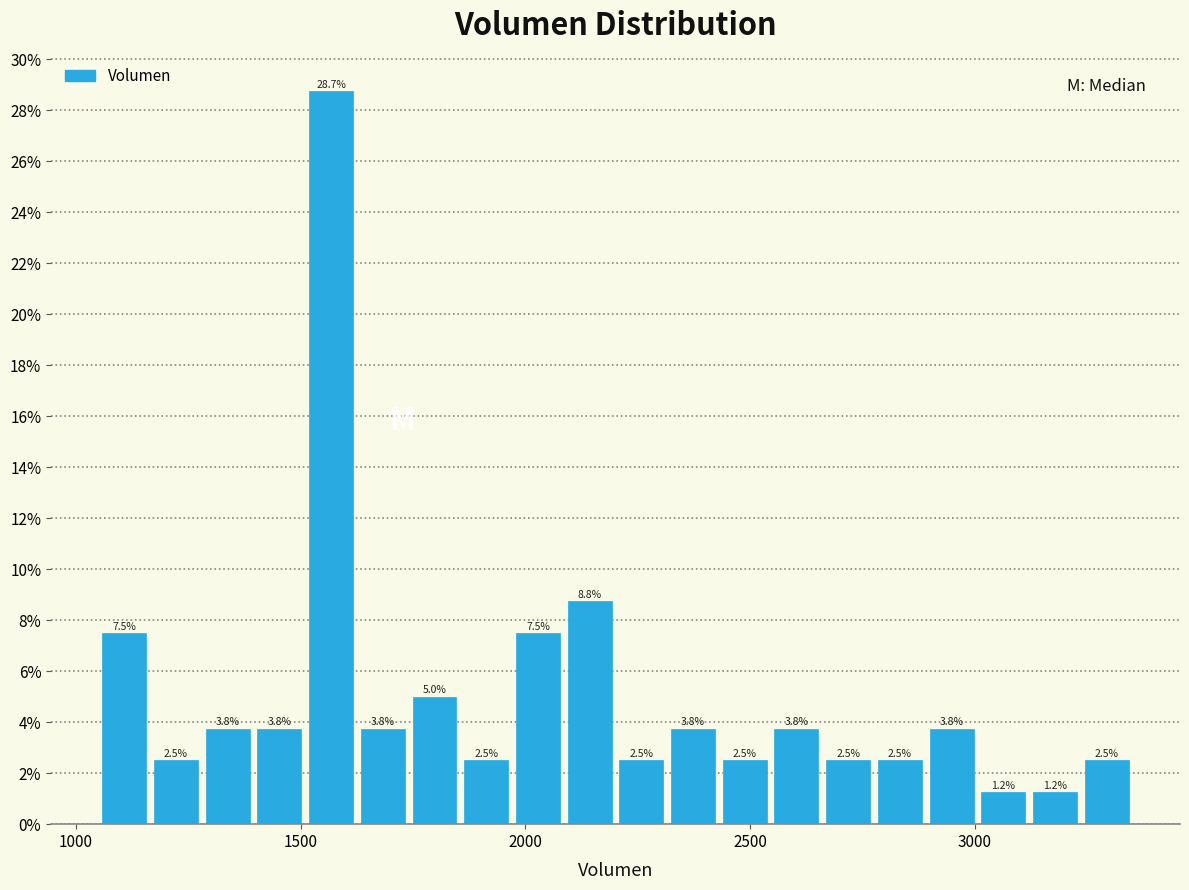

Around what value on the x-axis is the tallest bar? Give the approximate position of its centre, as read against the axis.

1550